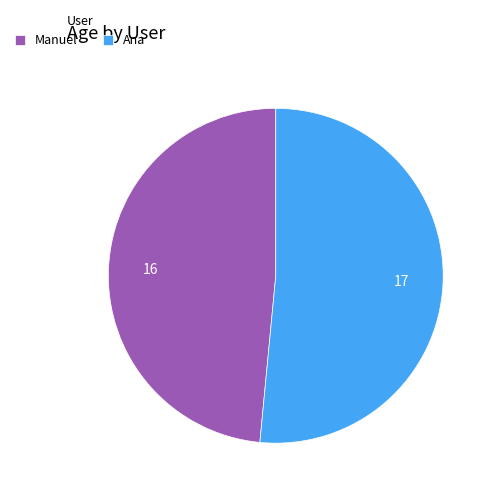

How many slices are in this pie chart?

2